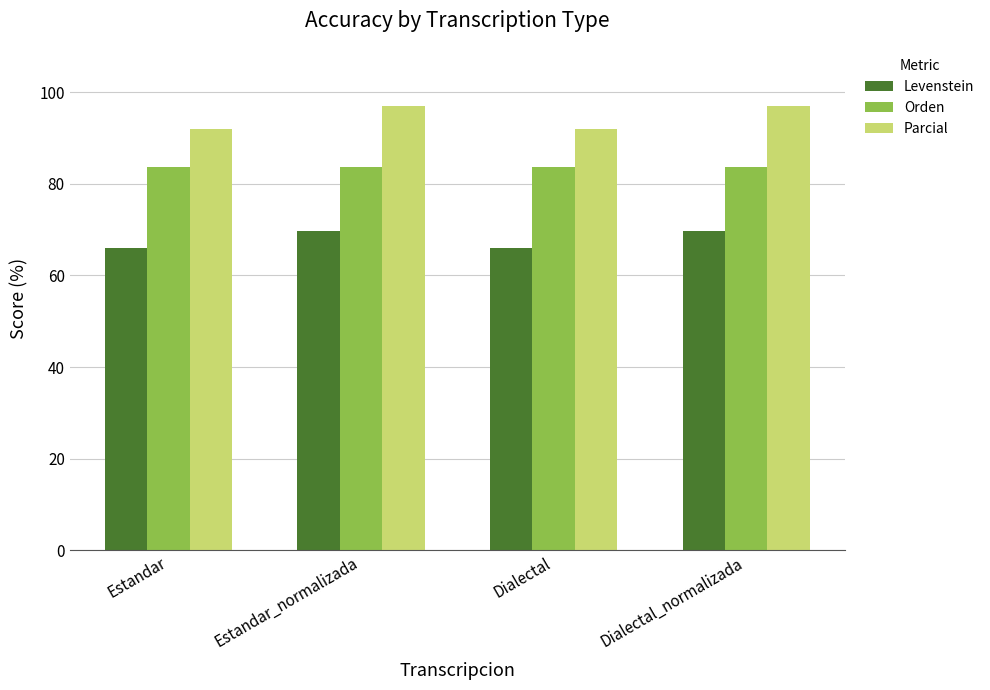

What is the label of the 2nd bar from the right?

Dialectal